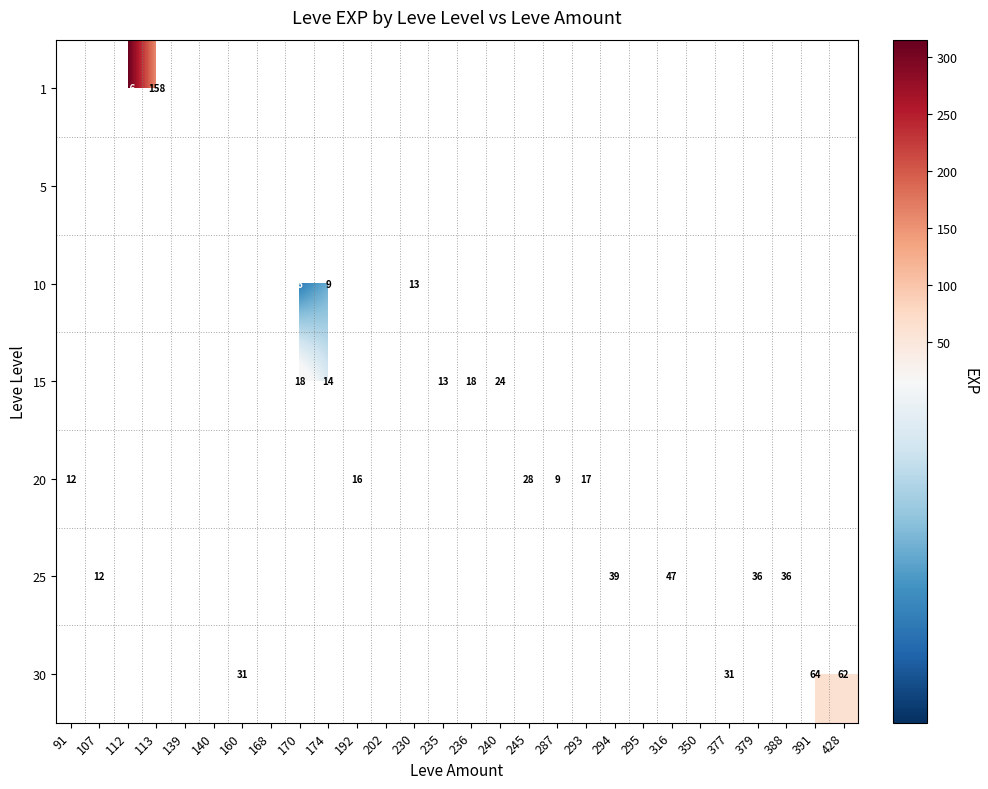

True or false: 30 has a value of 10.9 at 160.

False